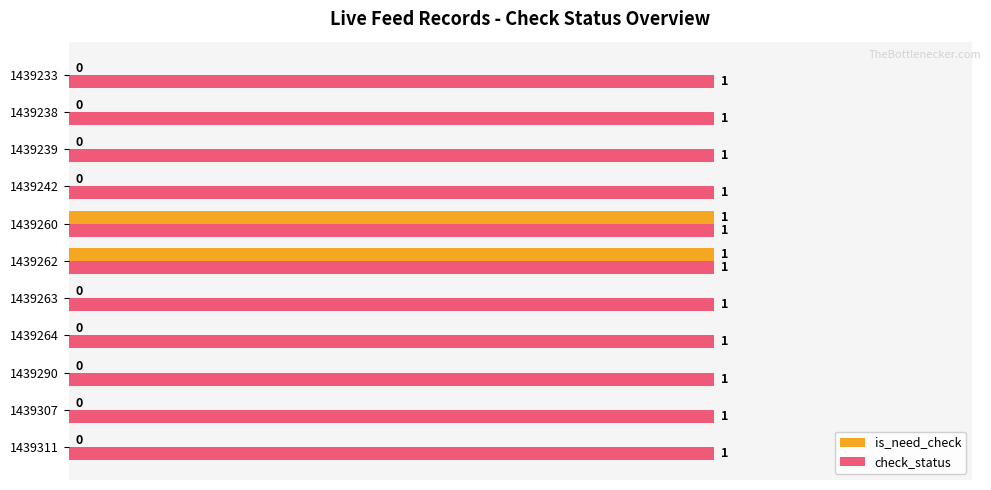

Which series changed the most between 1439262 and 1439233?

is_need_check